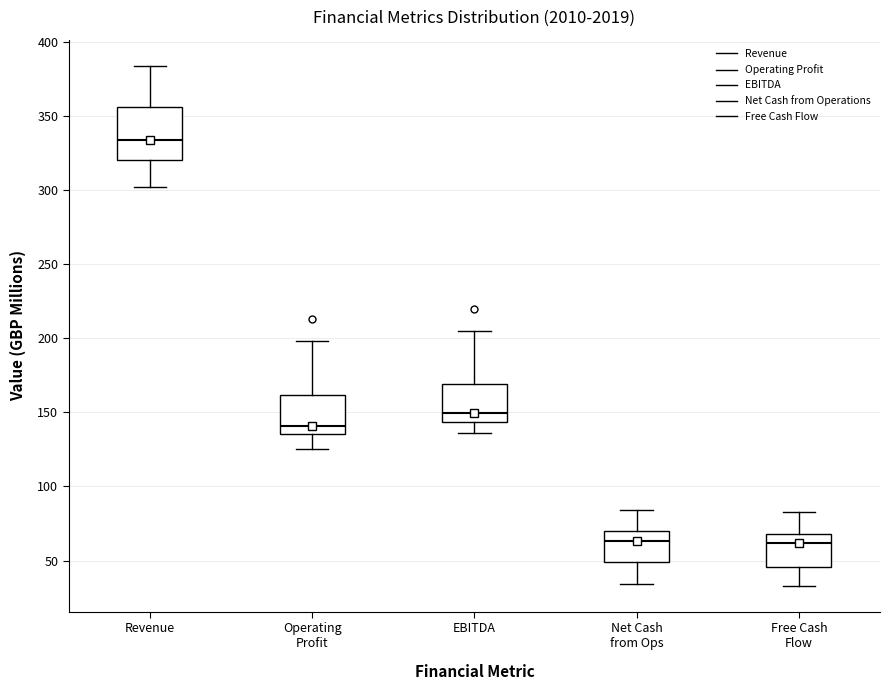

Comparing the boxes themselves (not the whiskers), which one is the tallest?

Revenue